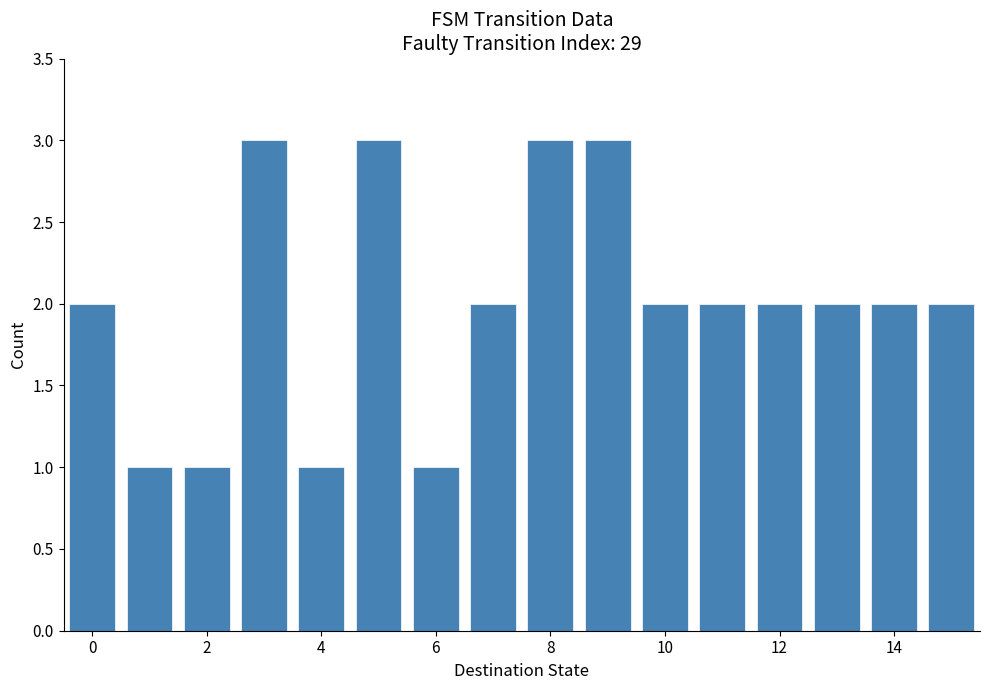

How tall is the bar that spans -0.5 to 0.5 on the x-axis? Neither the bar edges nor the heights are printed on the chart, so give them approximately, as read against the axes.

2